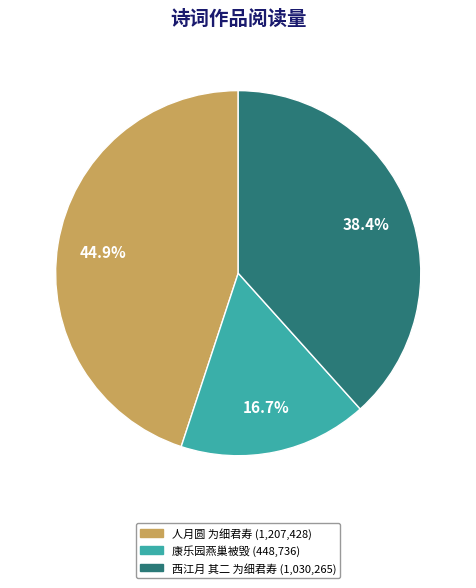

Rank the categories by value from lowest to highest.

康乐园燕巢被毁 (448,736), 西江月 其二 为细君寿 (1,030,265), 人月圆 为细君寿 (1,207,428)